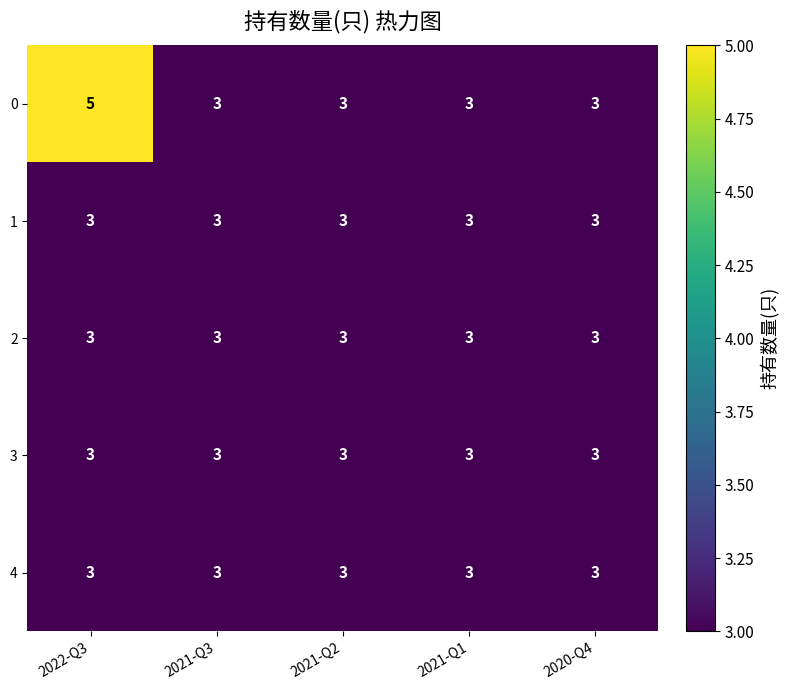

What is the sum of all 4 values?

15